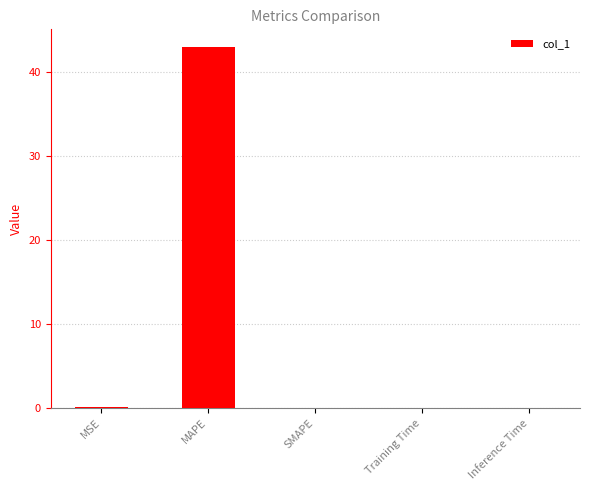

Between MAPE and SMAPE, which is larger?

MAPE